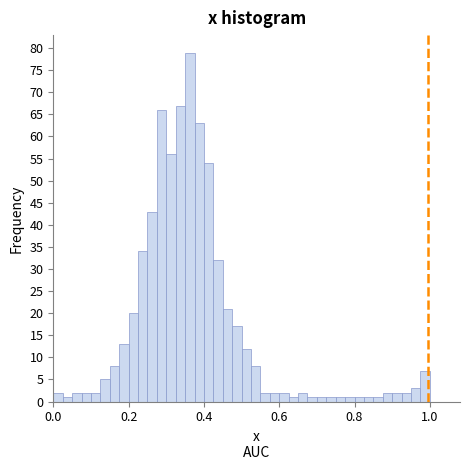

Around what value on the x-axis is the tallest bar? Give the approximate position of its centre, as read against the axis.

0.36